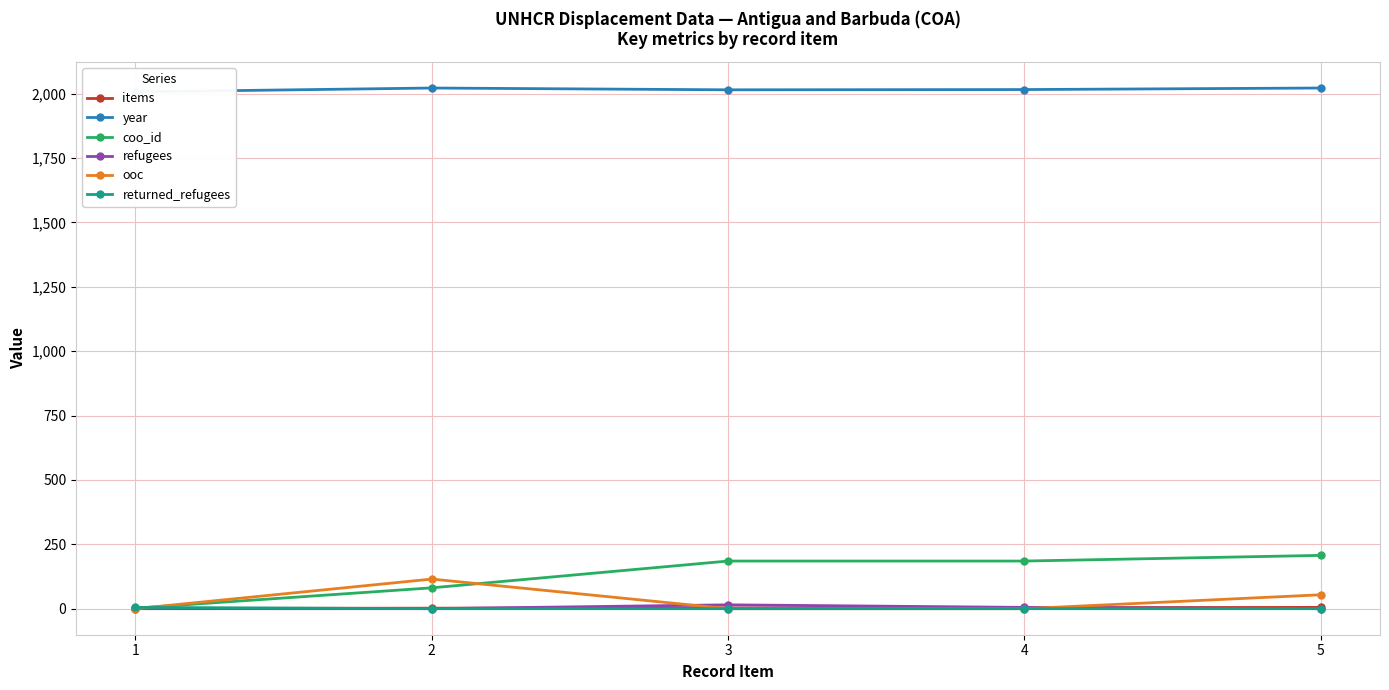

True or false: refugees and coo_id cross at least once.

False